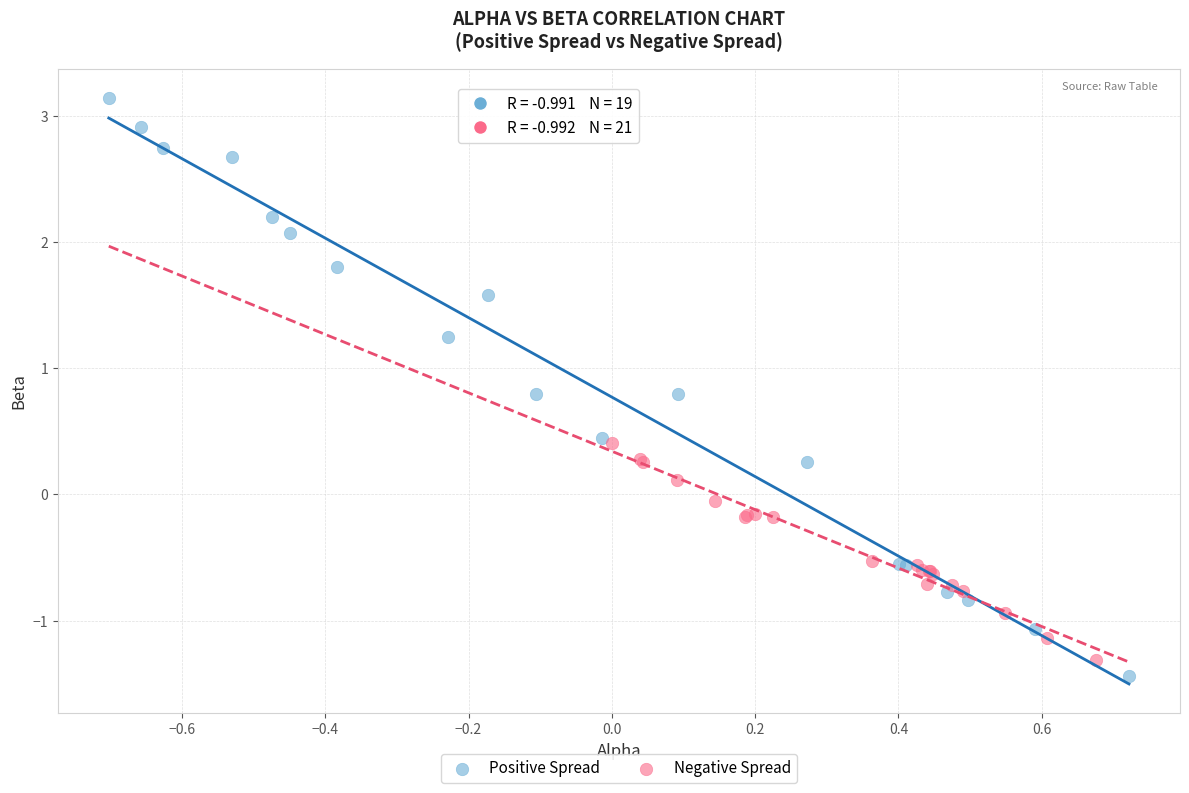

What are all the series names shown in the legend?

Positive Spread, Negative Spread